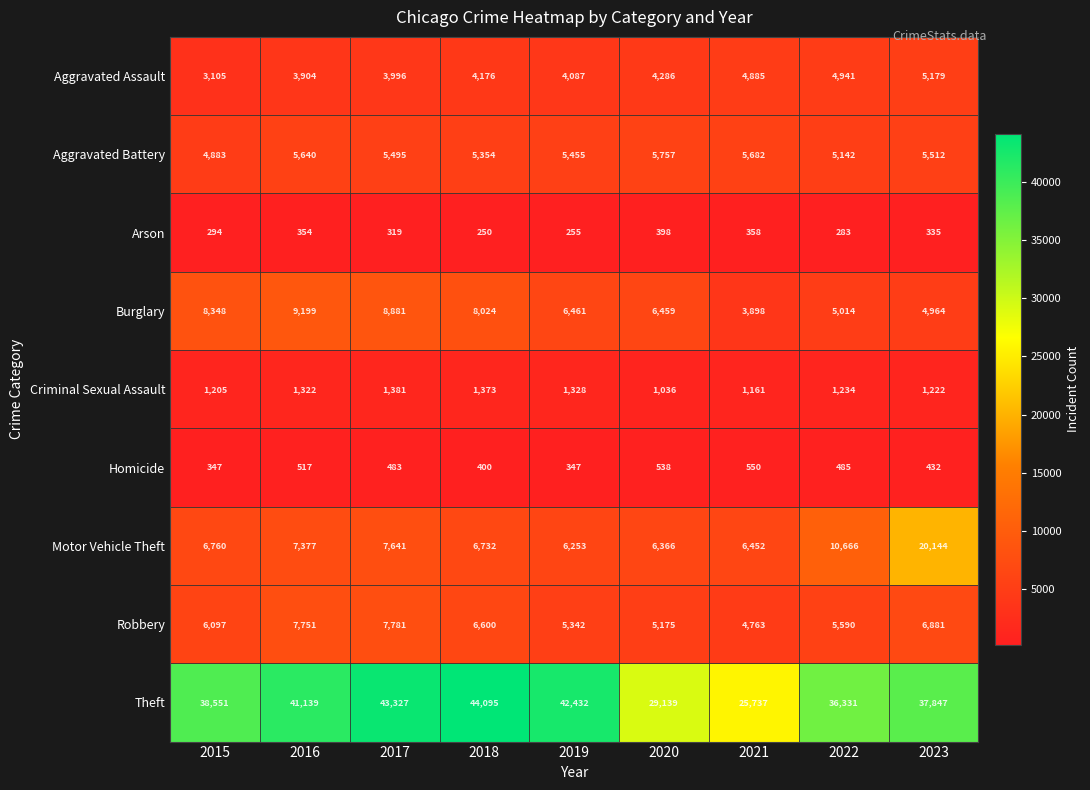

Which series has the largest range (max minus min)?

Theft